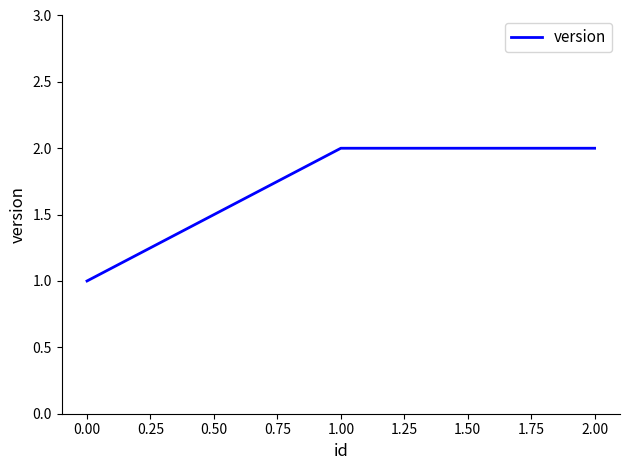

What is the sum of all values?

5